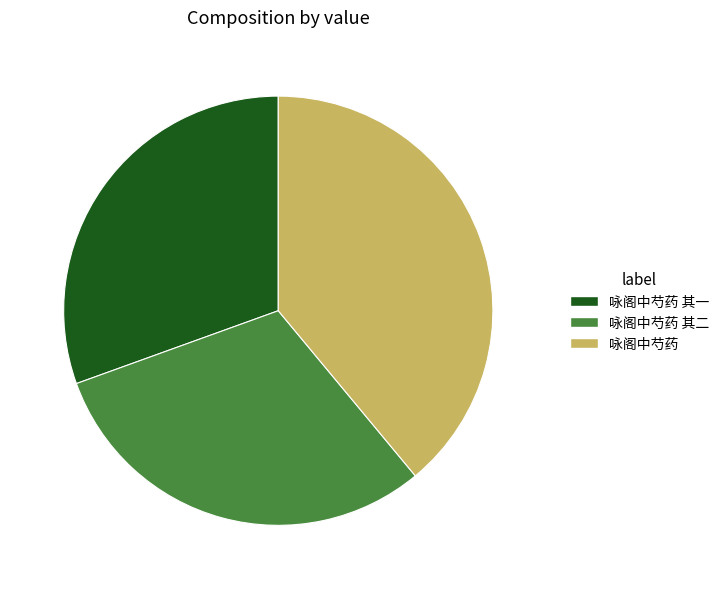

Approximately how many times larger is the value at 咏阁中芍药 compared to 咏阁中芍药 其二?

1.3